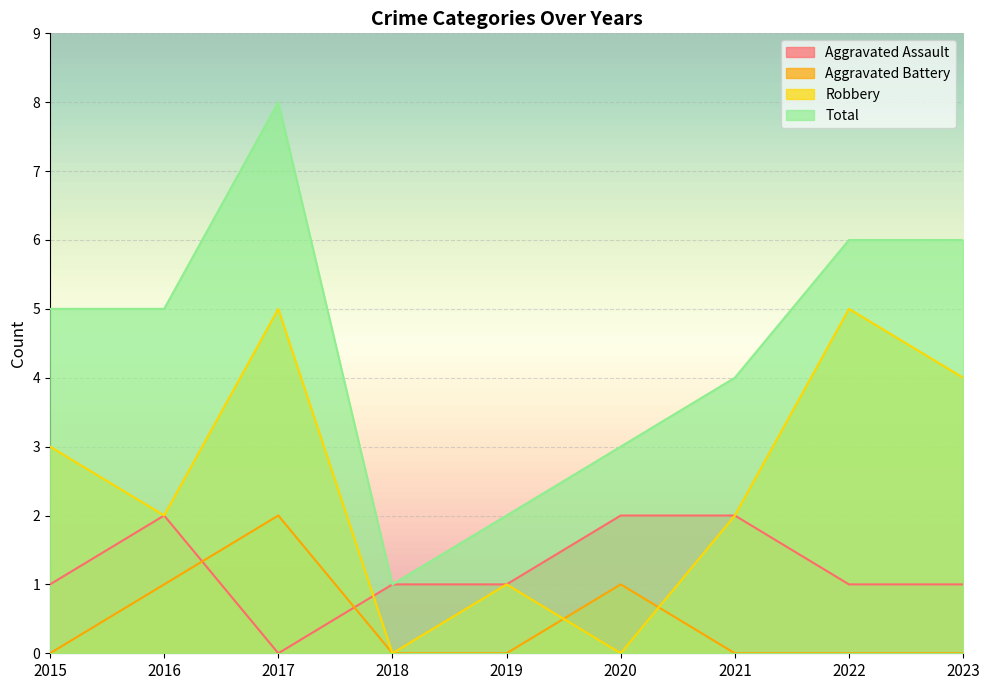

At 2021, list the series in order from largest to smallest.

Total, Aggravated Assault, Robbery, Aggravated Battery